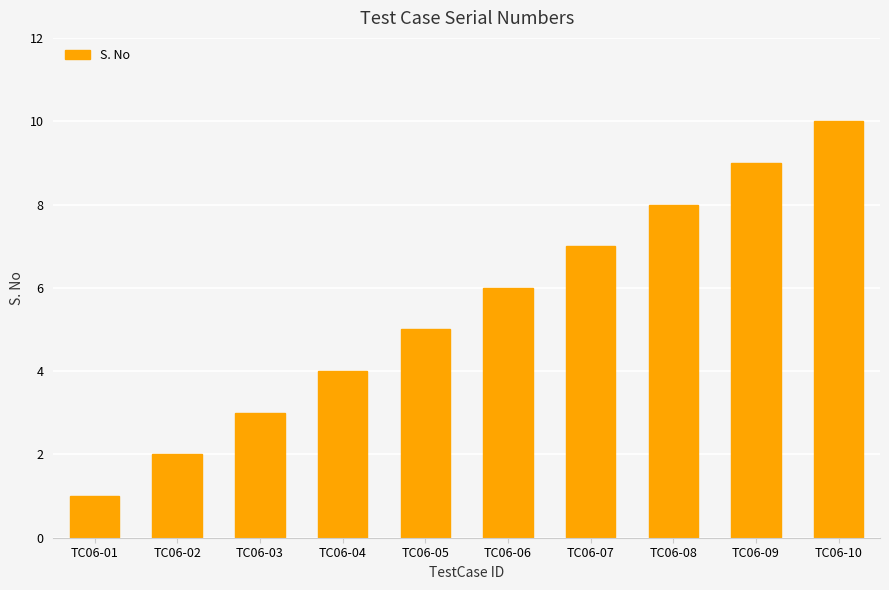

Is it true that the value at TC06-02 is 3?

False